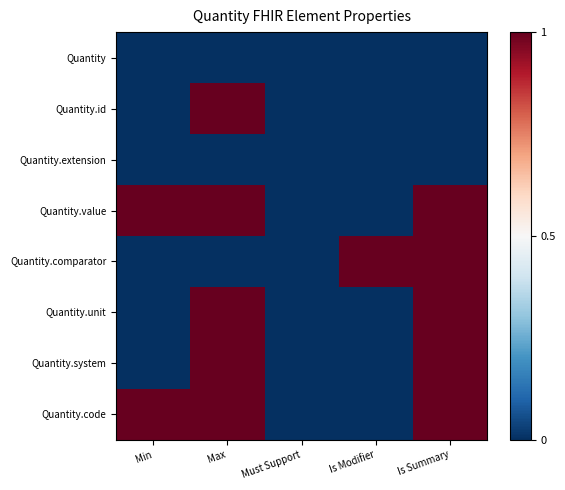

At how many categories does at least one series exceed 0?

4